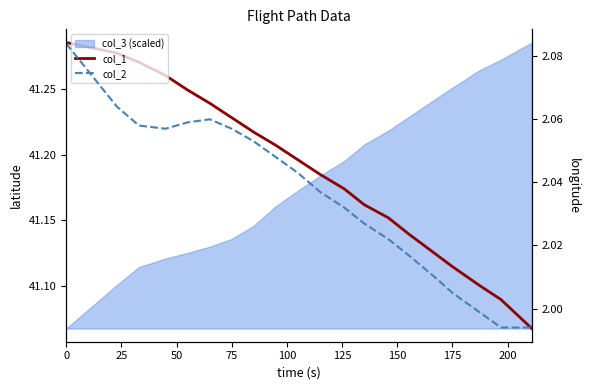

True or false: col_2 has a value of 1.0 at 75.

False